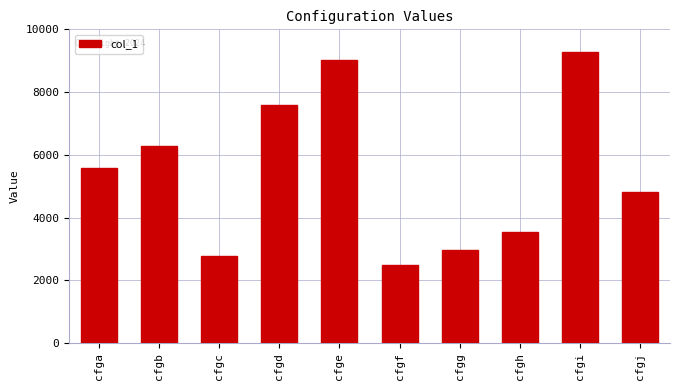

Reading left to right, list all the values displayed in this chart.

cfga=5576	cfgb=6292	cfgc=2784	cfgd=7592	cfge=9011	cfgf=2503	cfgg=2980	cfgh=3539	cfgi=9283	cfgj=4815